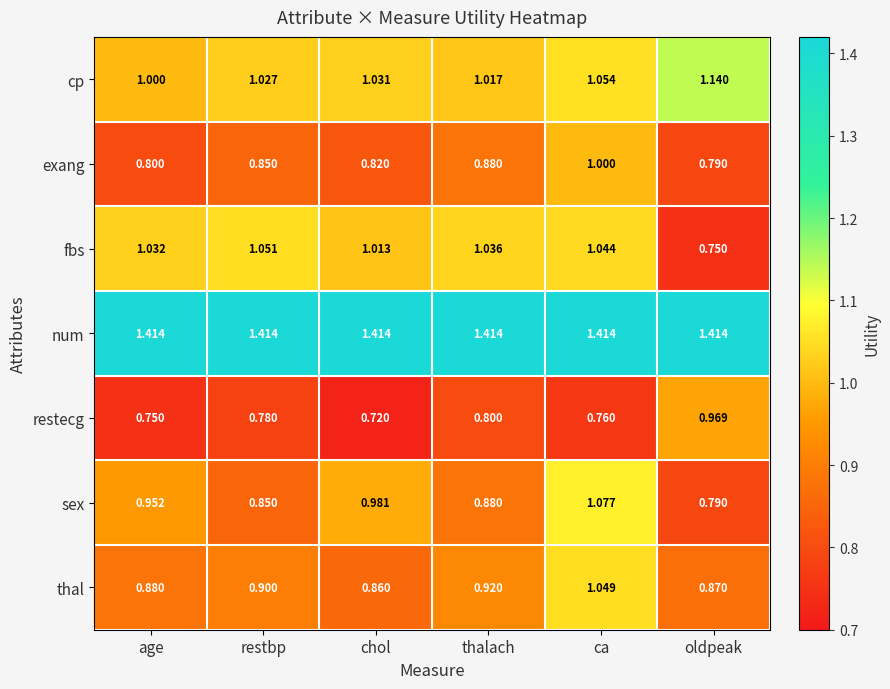

Which category has the lowest value across all series?

chol